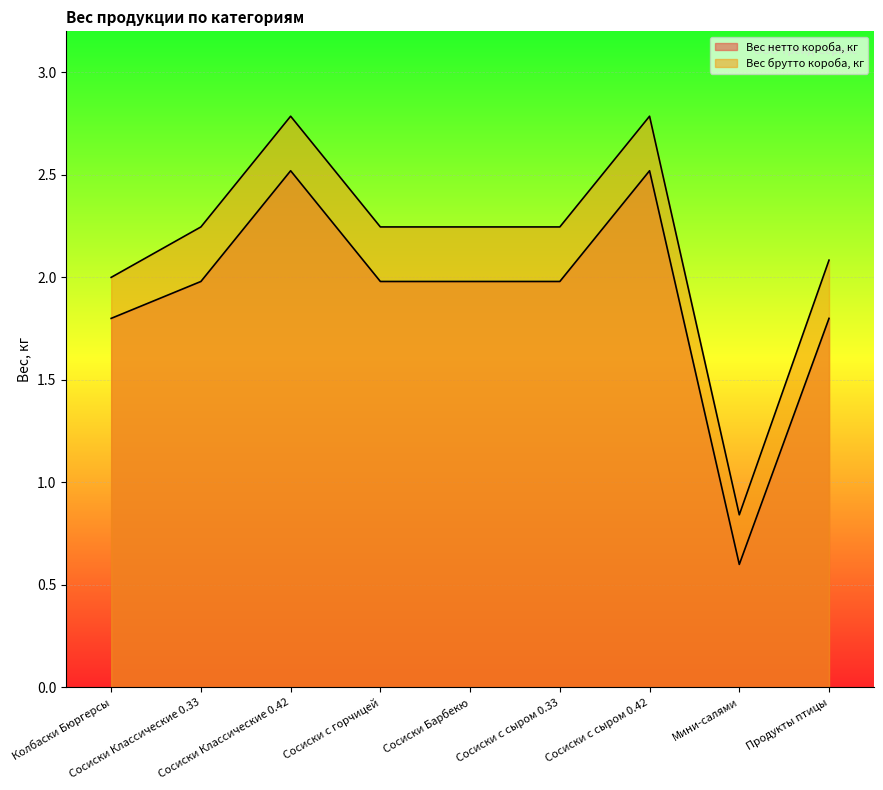

What is the average value of the Вес нетто короба, кг series?

1.9